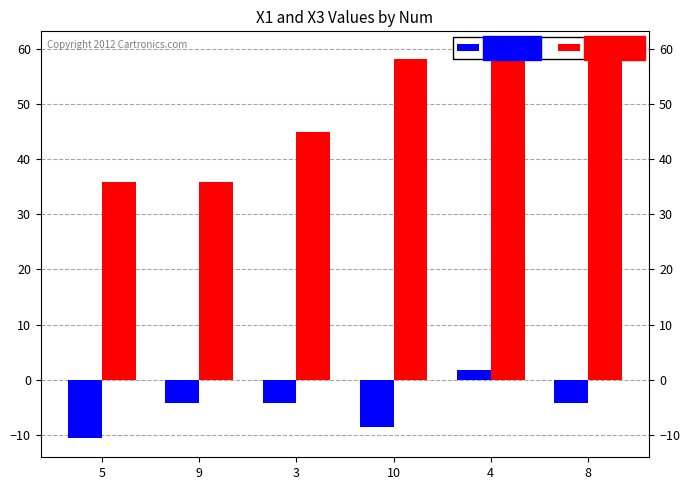

How many groups of bars are there?

6